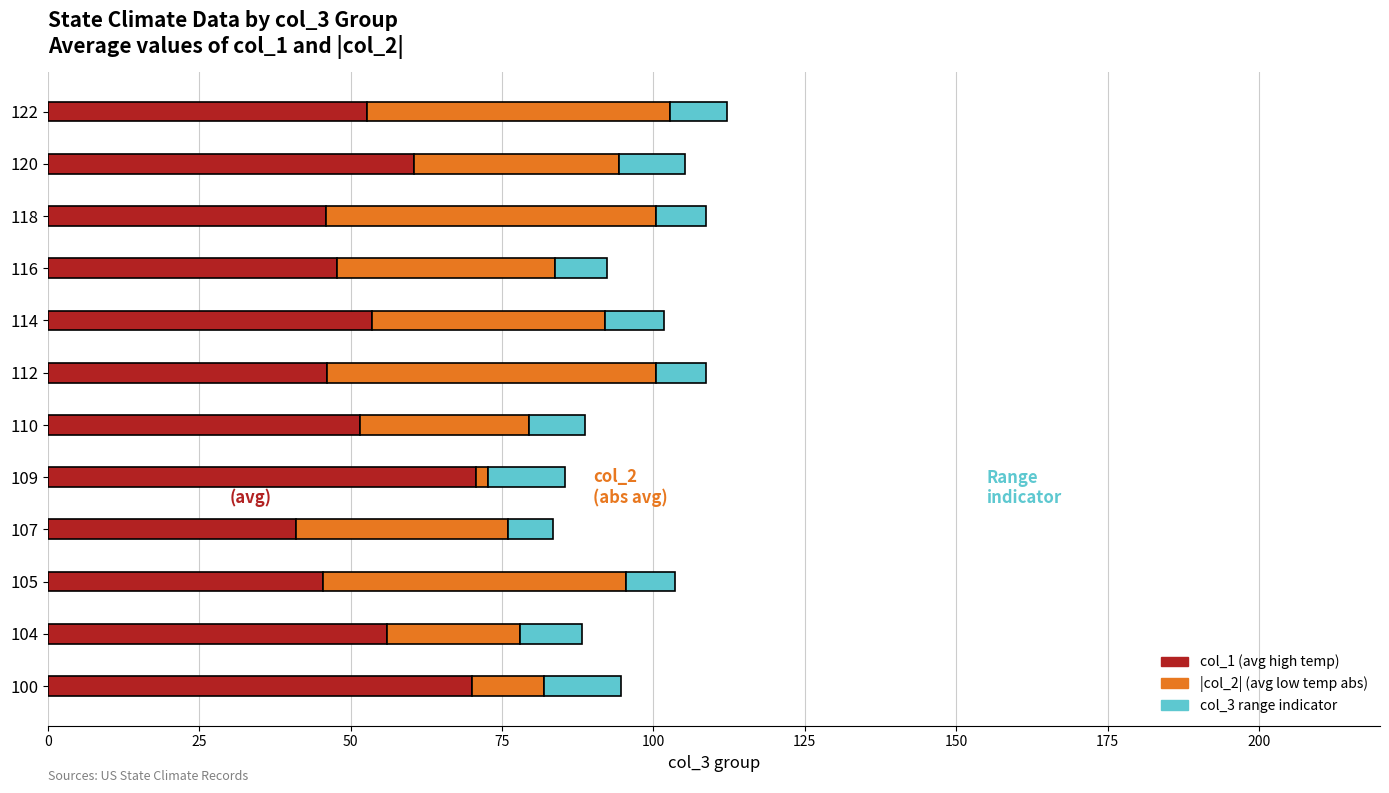

What is the total value across all series at 105?

103.6